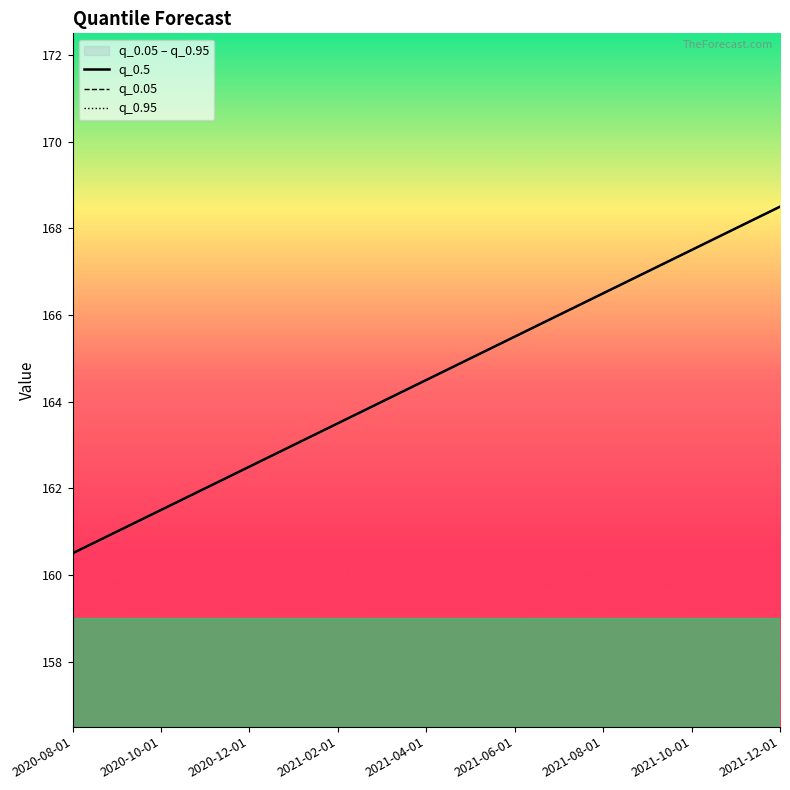

What are all the series names shown in the legend?

q_0.5, q_0.05, q_0.95